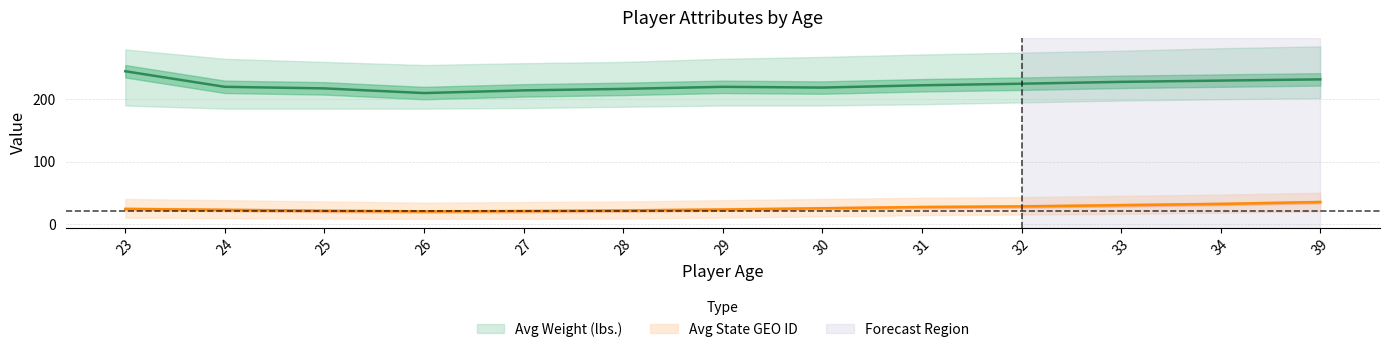

List the labels in order of Avg State GEO ID value, smallest first.

26, 27, 25, 28, 24, 29, 23, 30, 31, 32, 33, 34, 39